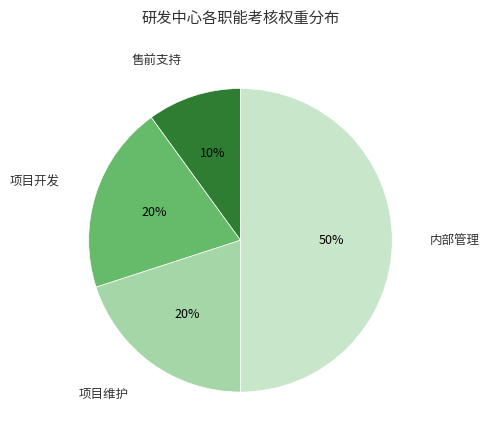

To the nearest percent, what is the difference between the largest and smallest slice percentages?

40%